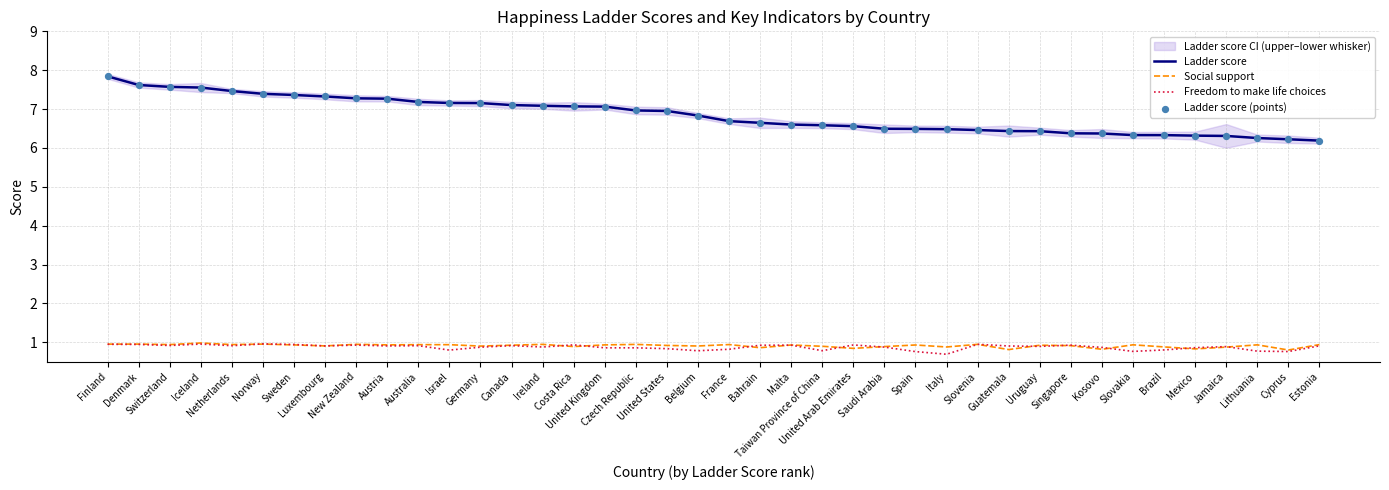

At which category is the sum across all series the highest?

Finland